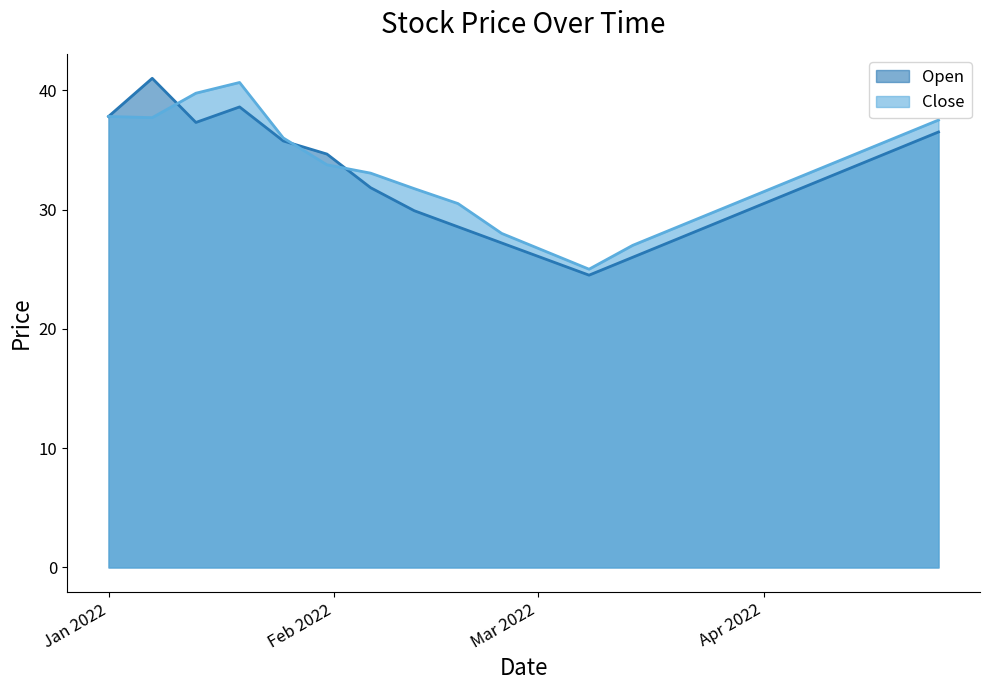

What is the total value across all series at 2022-01-19?

79.2